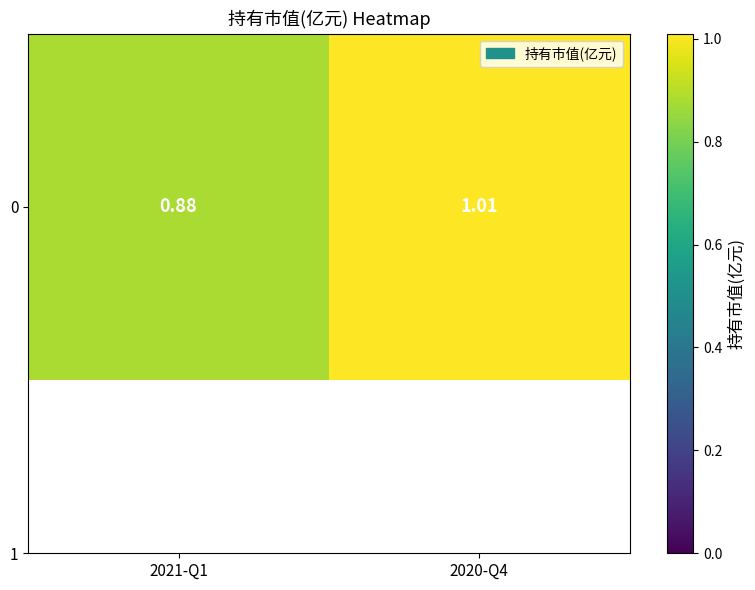

Between 2021-Q1 and 2020-Q4, which is larger?

2020-Q4